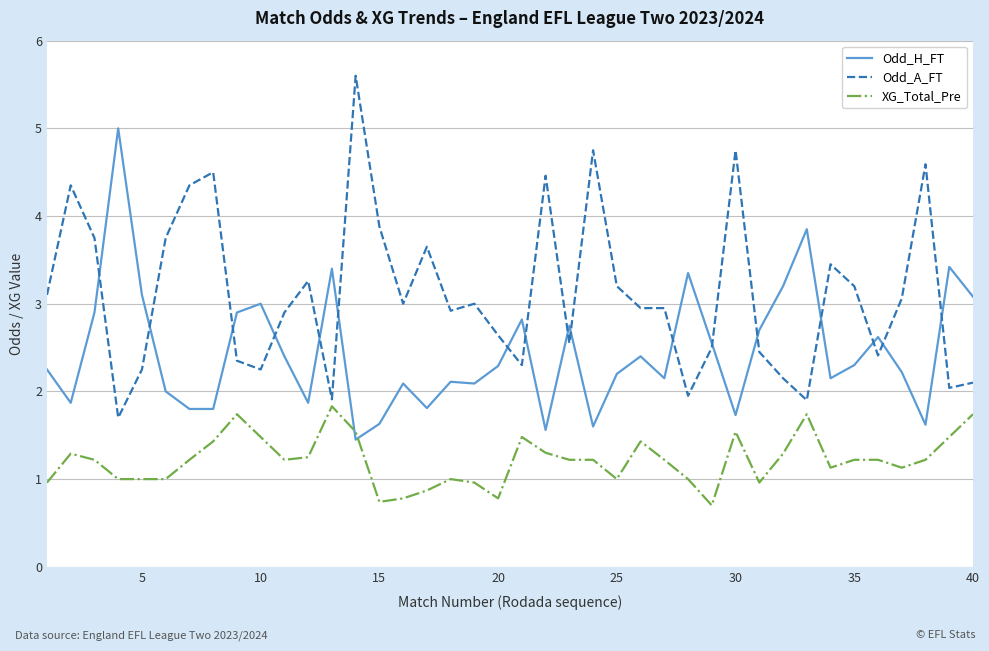

Which series has the largest total across all categories?

Odd_A_FT